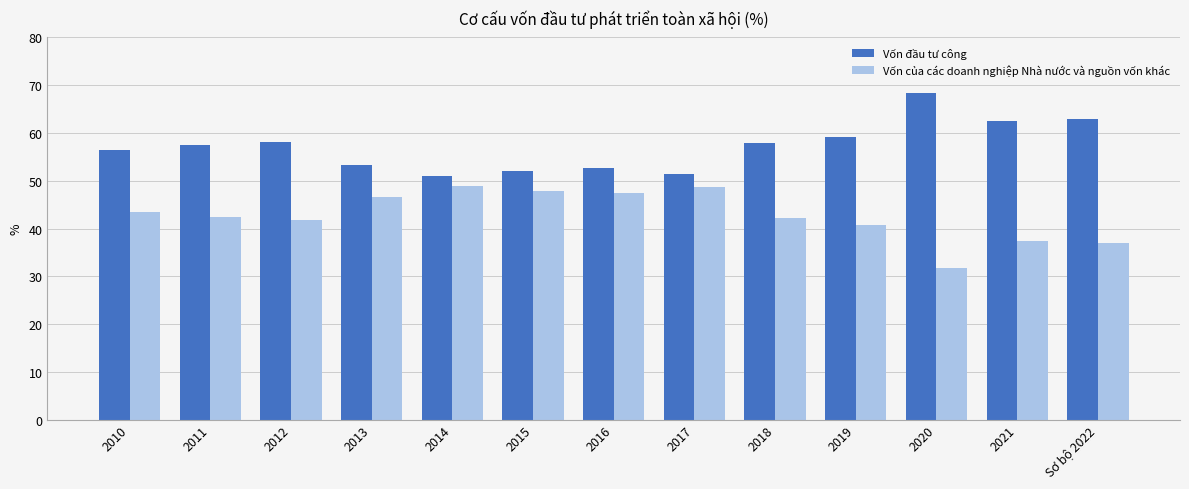

What is the difference between the highest and lowest values at 2018?

15.7